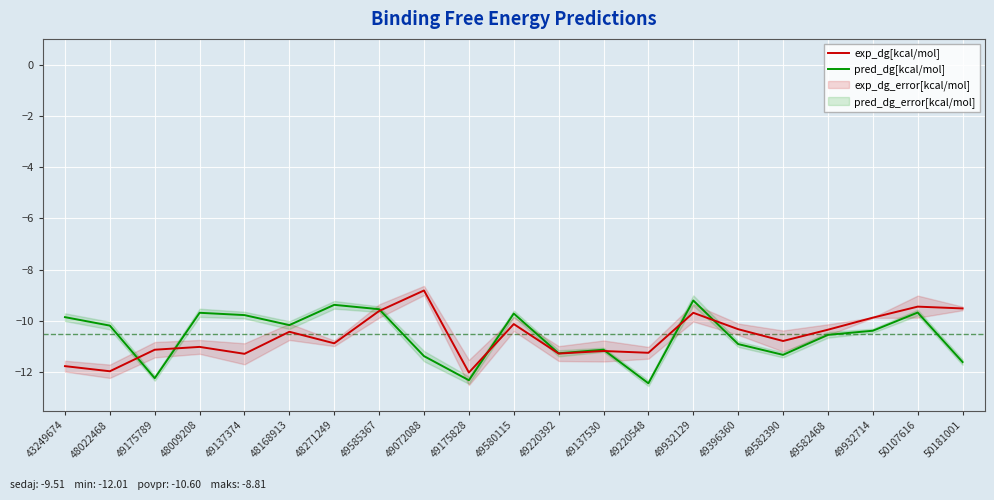

Which series changed the most between 49932129 and 49582468?

pred_dg[kcal/mol]